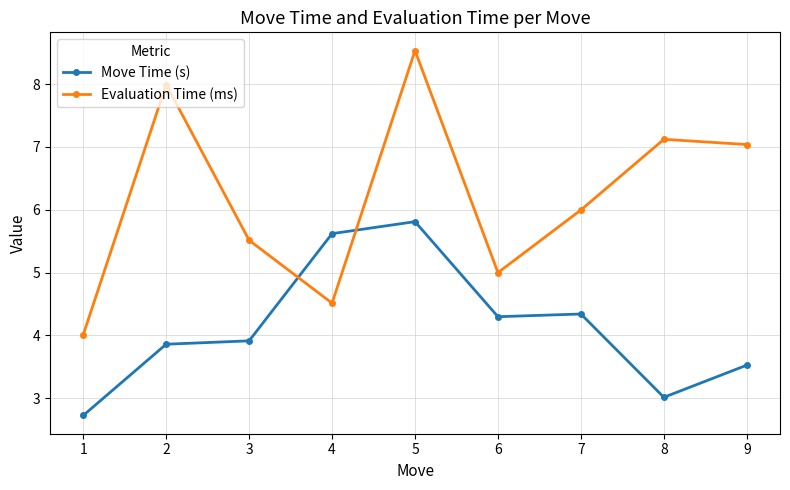

Between 3 and 9, which series saw the biggest shift?

Evaluation Time (ms)